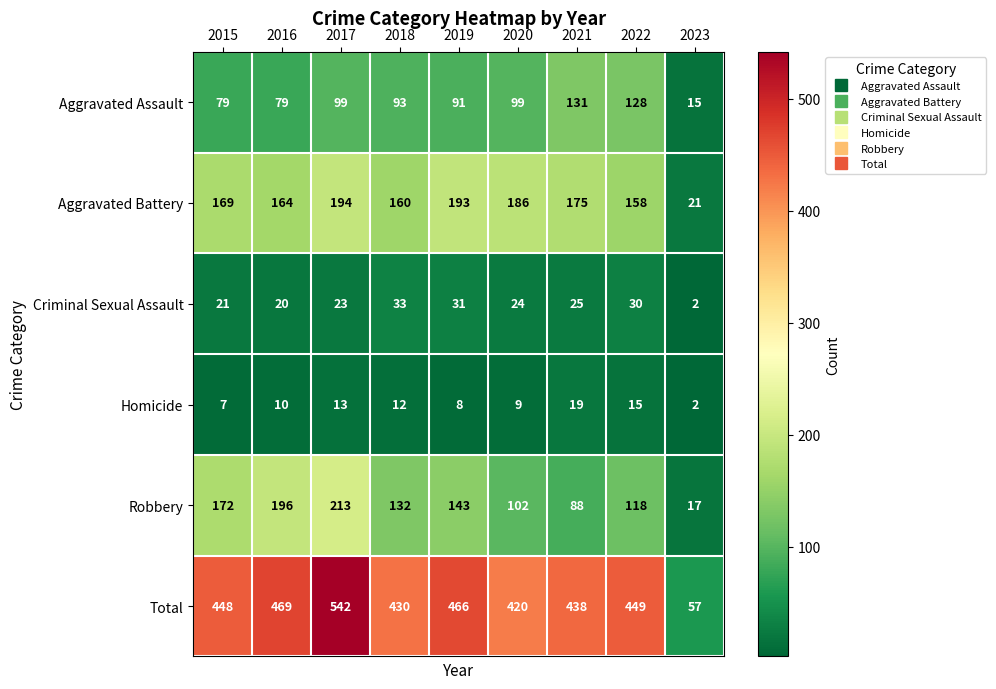

Is it true that Robbery equals 88 at 2021?

True